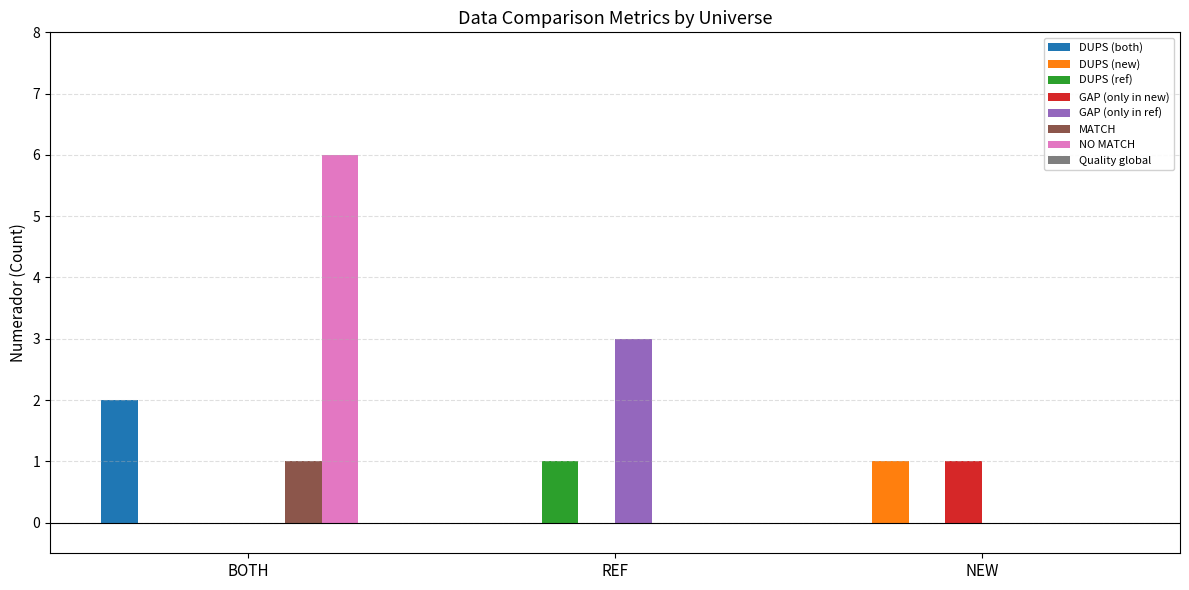

Reading left to right, what are all the values shown in this chart?

DUPS (both): BOTH=2	REF=0	NEW=0
DUPS (new): BOTH=0	REF=0	NEW=1
DUPS (ref): BOTH=0	REF=1	NEW=0
GAP (only in new): BOTH=0	REF=0	NEW=1
GAP (only in ref): BOTH=0	REF=3	NEW=0
MATCH: BOTH=1	REF=0	NEW=0
NO MATCH: BOTH=6	REF=0	NEW=0